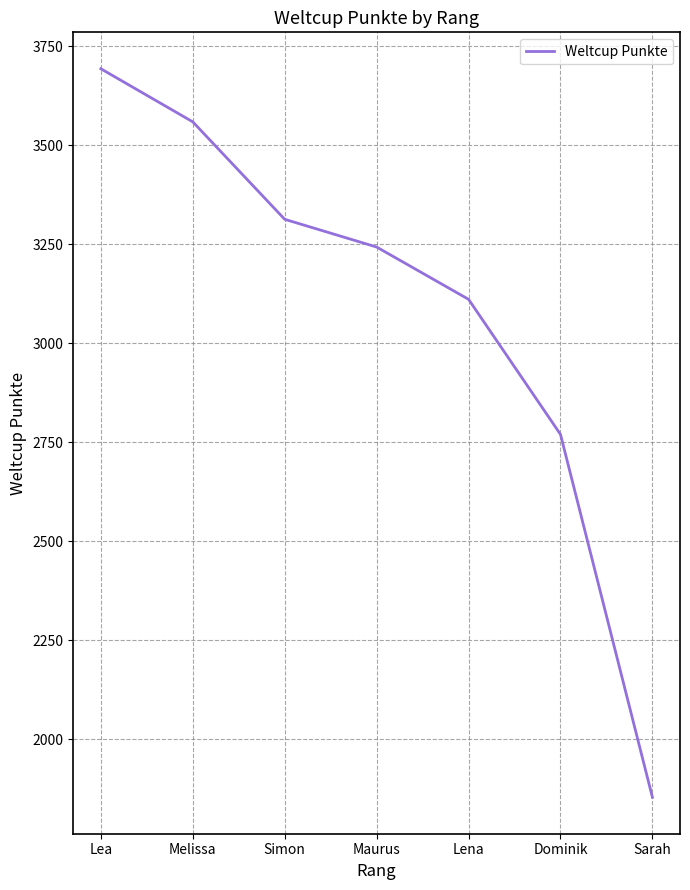

What is the change in value from Lea to Lena?

-582